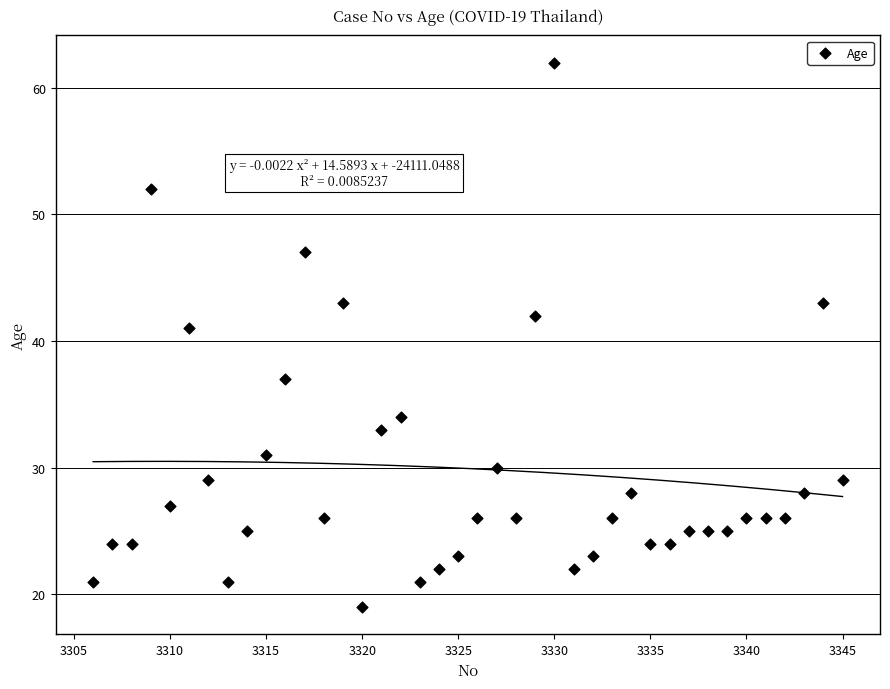

What Y value in the scatter plot is closest to 40?

41